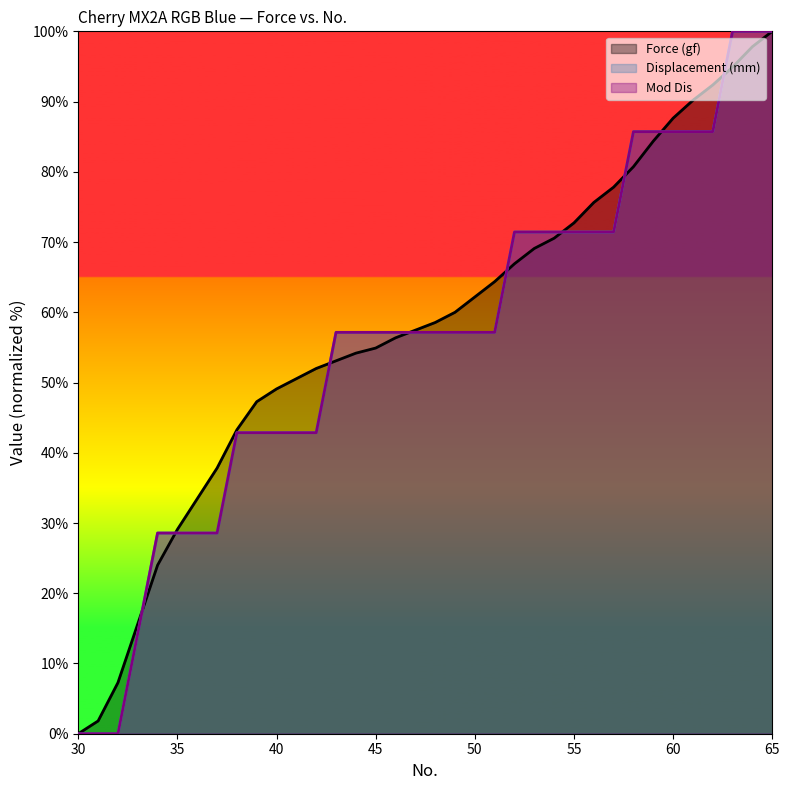

Reading left to right, what are all the values shown in this chart?

Force (gf): 30=0.0	31=1.8	32=7.3	33=15.6	34=24.0	35=29.1	36=33.5	37=37.8	38=43.3	39=47.3	40=49.1	41=50.5	42=52.0	43=53.1	44=54.2	45=54.9	46=56.4	47=57.5	48=58.5	49=60.0	50=62.2	51=64.4	52=66.9	53=69.1	54=70.5	55=72.7	56=75.6	57=77.8	58=80.7	59=84.4	60=87.6	61=90.2	62=92.4	63=94.9	64=97.8	65=100.0
Displacement (mm): 30=0.0	31=0.0	32=0.0	33=14.3	34=28.6	35=28.6	36=28.6	37=28.6	38=42.9	39=42.9	40=42.9	41=42.9	42=42.9	43=57.1	44=57.1	45=57.1	46=57.1	47=57.1	48=57.1	49=57.1	50=57.1	51=57.1	52=71.4	53=71.4	54=71.4	55=71.4	56=71.4	57=71.4	58=85.7	59=85.7	60=85.7	61=85.7	62=85.7	63=100.0	64=100.0	65=100.0
Mod Dis: 30=0.0	31=0.0	32=0.0	33=14.3	34=28.6	35=28.6	36=28.6	37=28.6	38=42.9	39=42.9	40=42.9	41=42.9	42=42.9	43=57.1	44=57.1	45=57.1	46=57.1	47=57.1	48=57.1	49=57.1	50=57.1	51=57.1	52=71.4	53=71.4	54=71.4	55=71.4	56=71.4	57=71.4	58=85.7	59=85.7	60=85.7	61=85.7	62=85.7	63=100.0	64=100.0	65=100.0